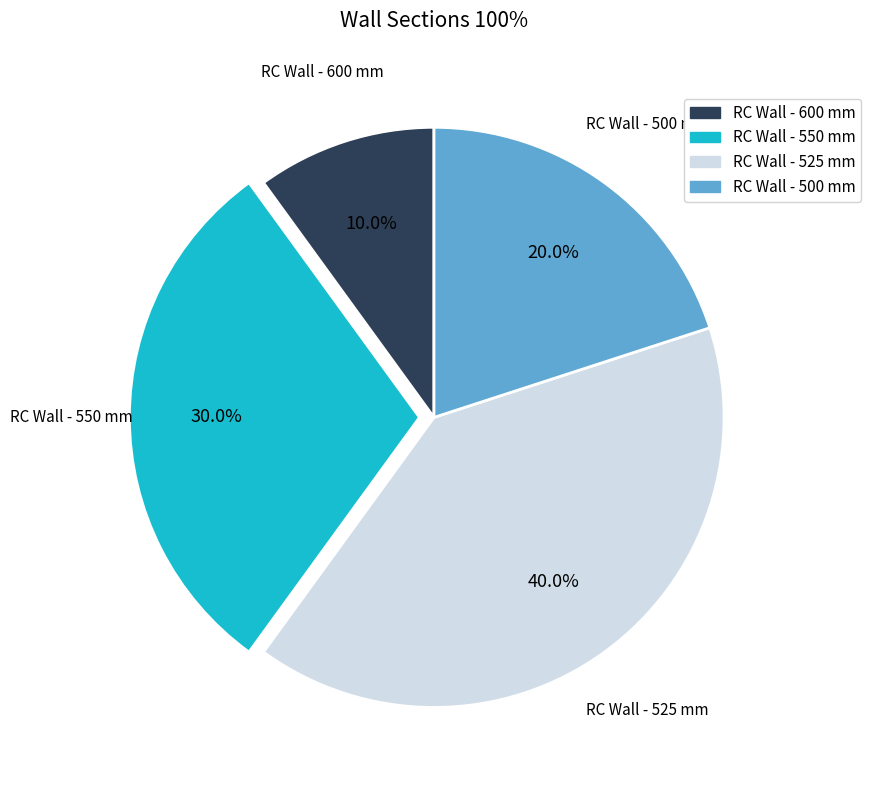

Which has a higher value, RC Wall - 550 mm or RC Wall - 500 mm?

RC Wall - 550 mm